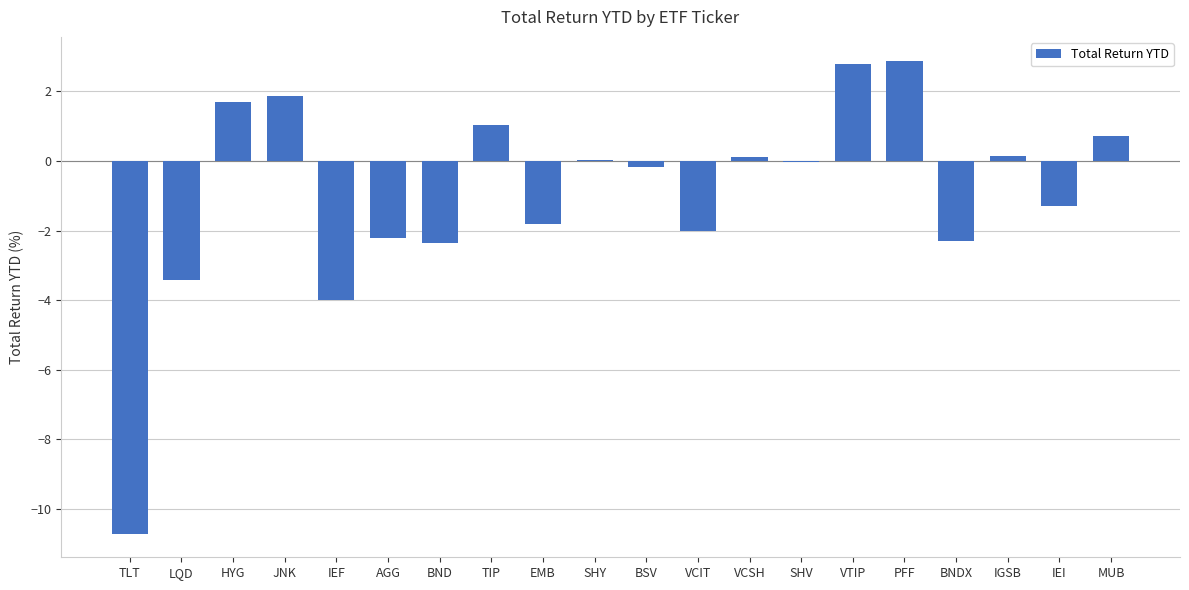

At which label is the value closest to -3?

LQD